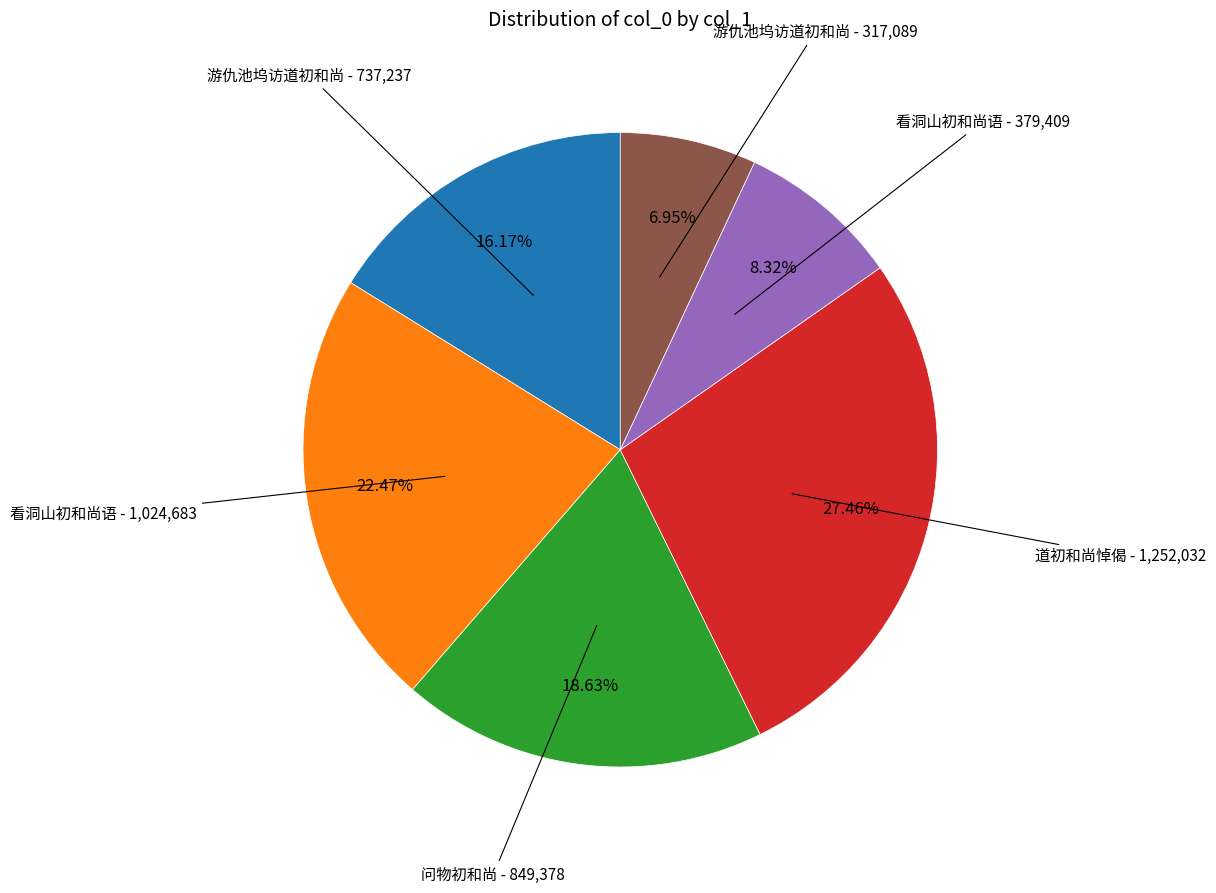

Is 道初和尚悼偈 - 1,252,032 the majority of the pie?

No